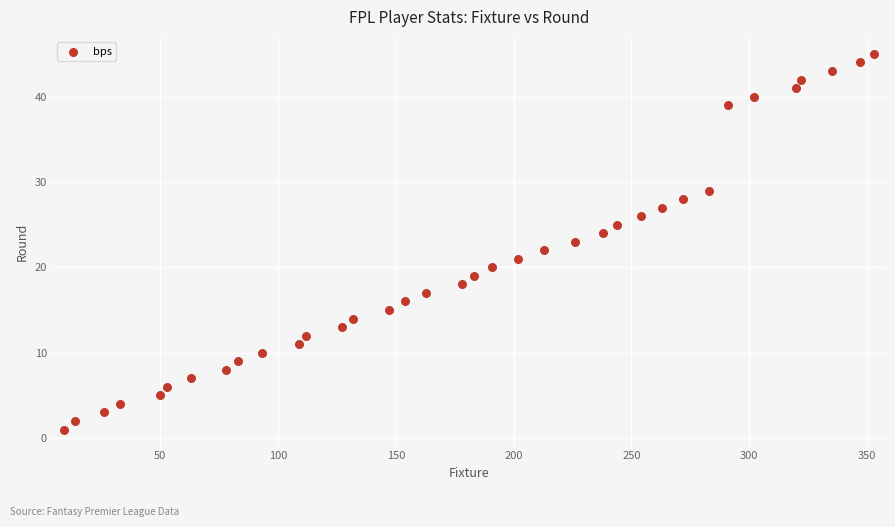

What is the range of X values (max minus min)?

344